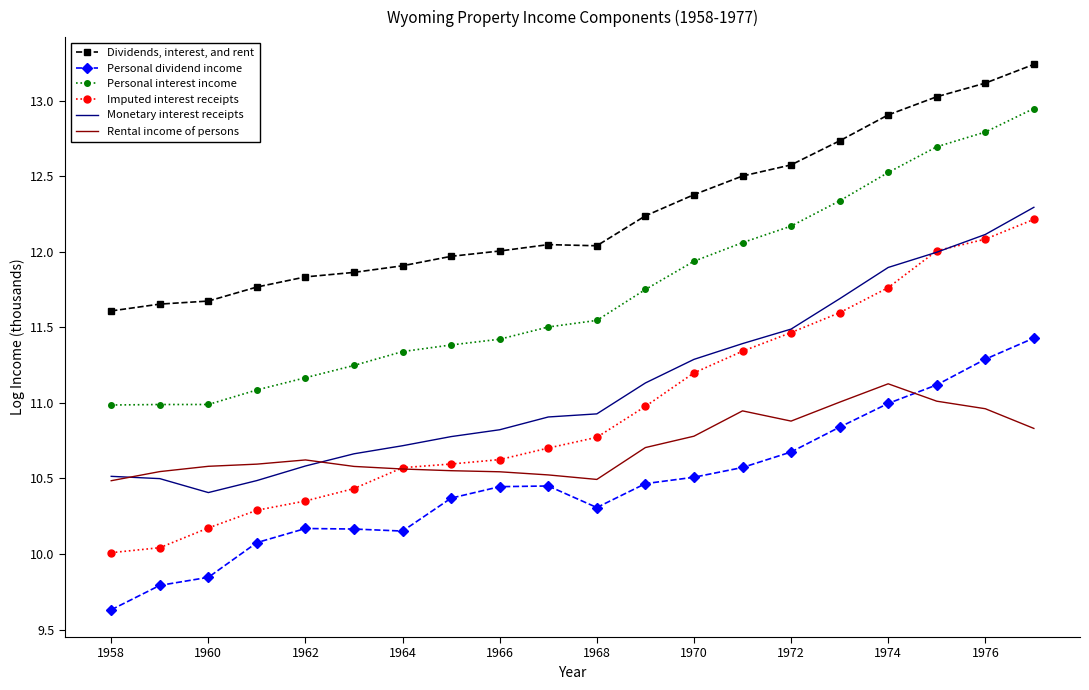

Which series has the largest total across all categories?

Dividends, interest, and rent